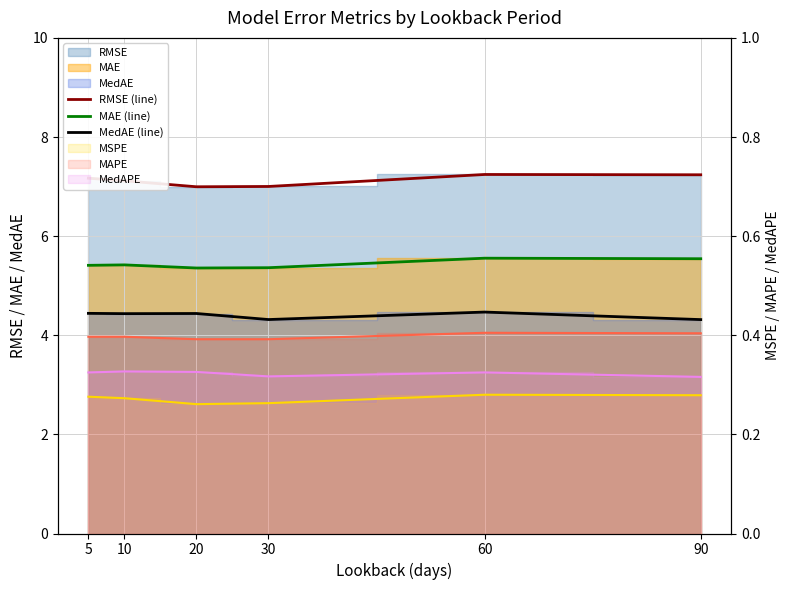

Reading left to right, what are all the values shown in this chart?

RMSE (line): 7.2	7.1	7.0	7.0	7.2	7.2
MAE (line): 5.4	5.4	5.4	5.4	5.6	5.5
MedAE (line): 4.4	4.4	4.4	4.3	4.5	4.3
MSPE (line): 0.3	0.3	0.3	0.3	0.3	0.3
MAPE (line): 0.4	0.4	0.4	0.4	0.4	0.4
MedAPE (line): 0.3	0.3	0.3	0.3	0.3	0.3